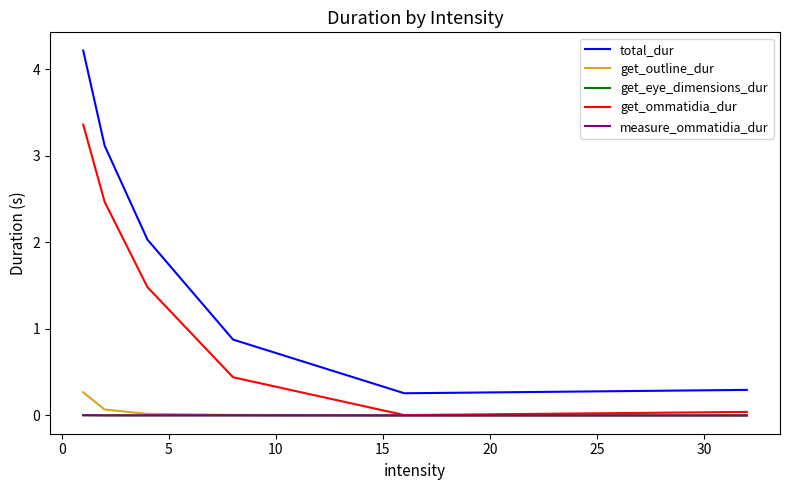

True or false: get_outline_dur and total_dur cross at least once.

False